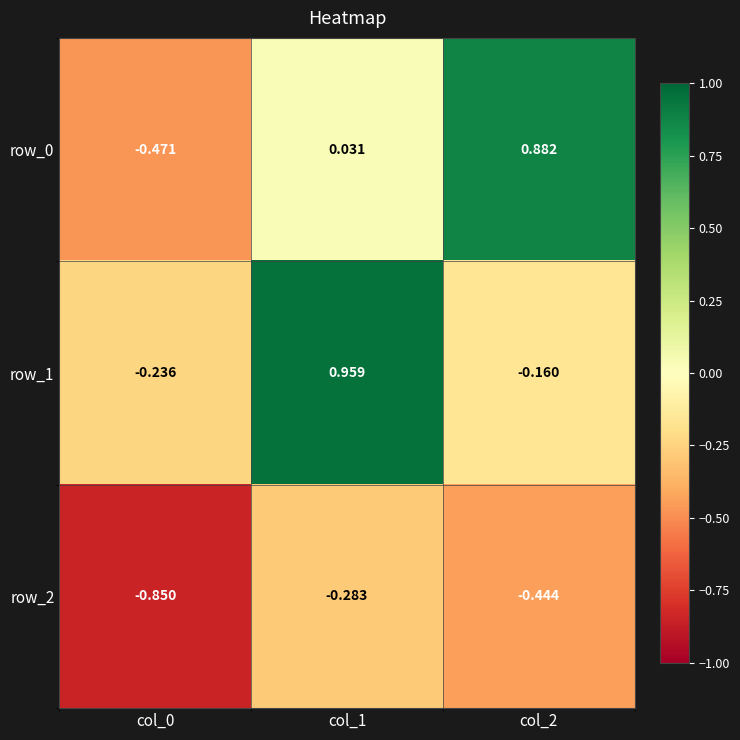

How many negative values does the row_0 series have?

1